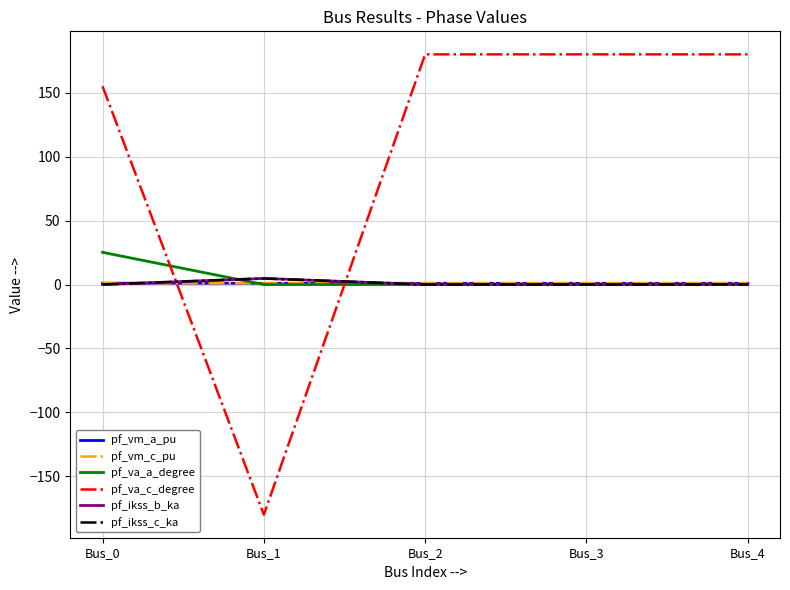

Does the chart display data point markers on the line(s)?

No